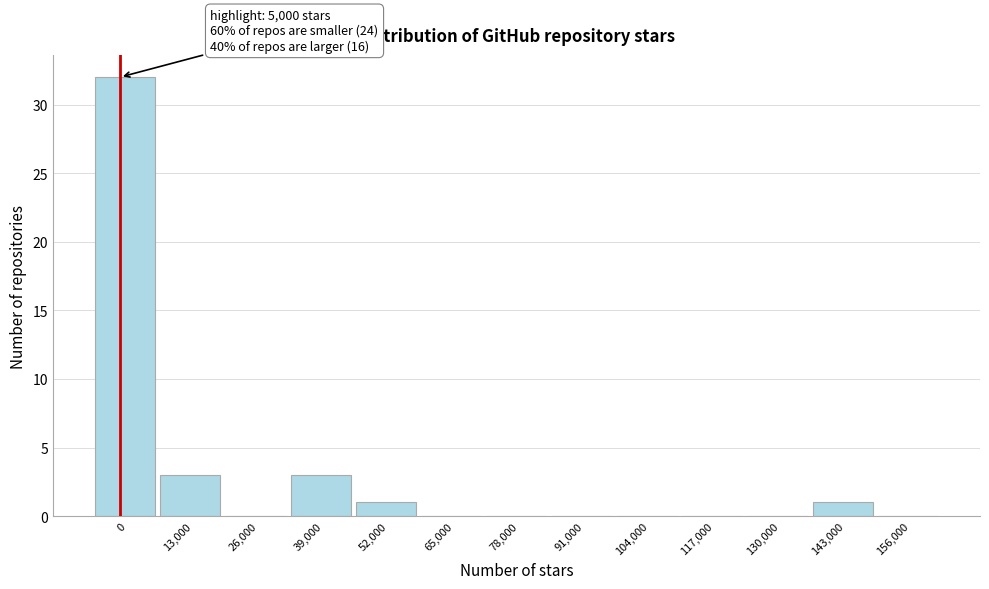

Reading left to right, extract all data points from this chart.

0=32	13,000=3	26,000=0	39,000=3	52,000=1	65,000=0	78,000=0	91,000=0	104,000=0	117,000=0	130,000=0	143,000=1	156,000=0